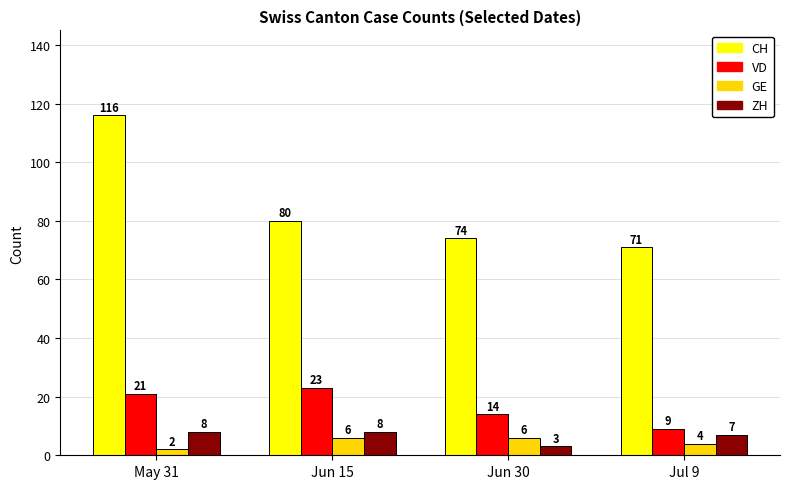

Count the GE values in the range 4 to 6.

3